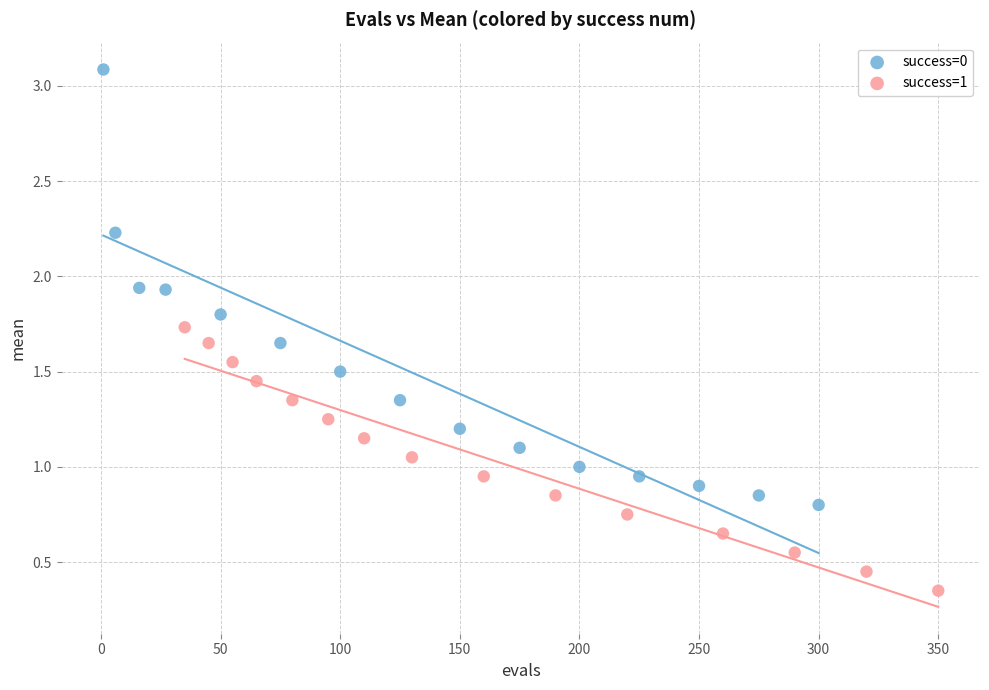

Which series reaches the minimum Y coordinate?

success=1